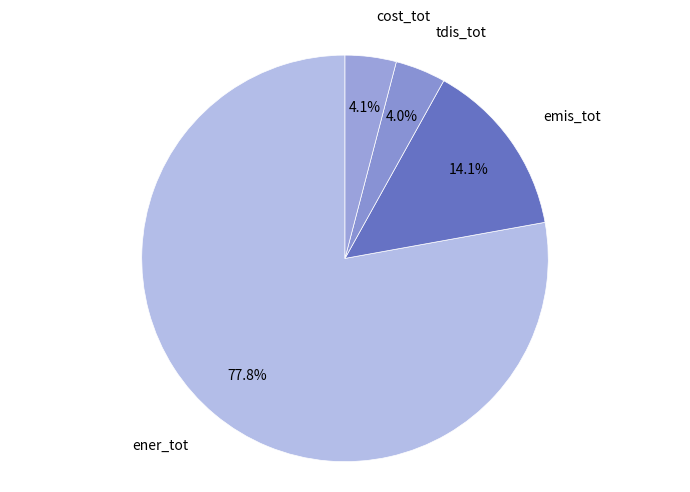

Which slice is the largest?

ener_tot